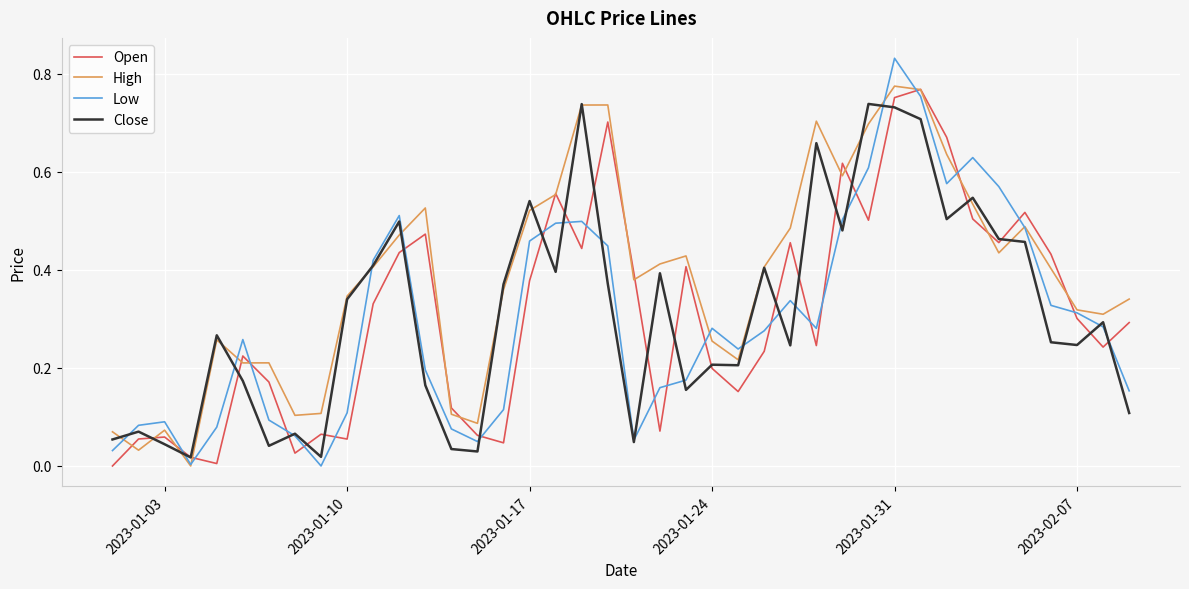

Count the number of data series in this chart.

4